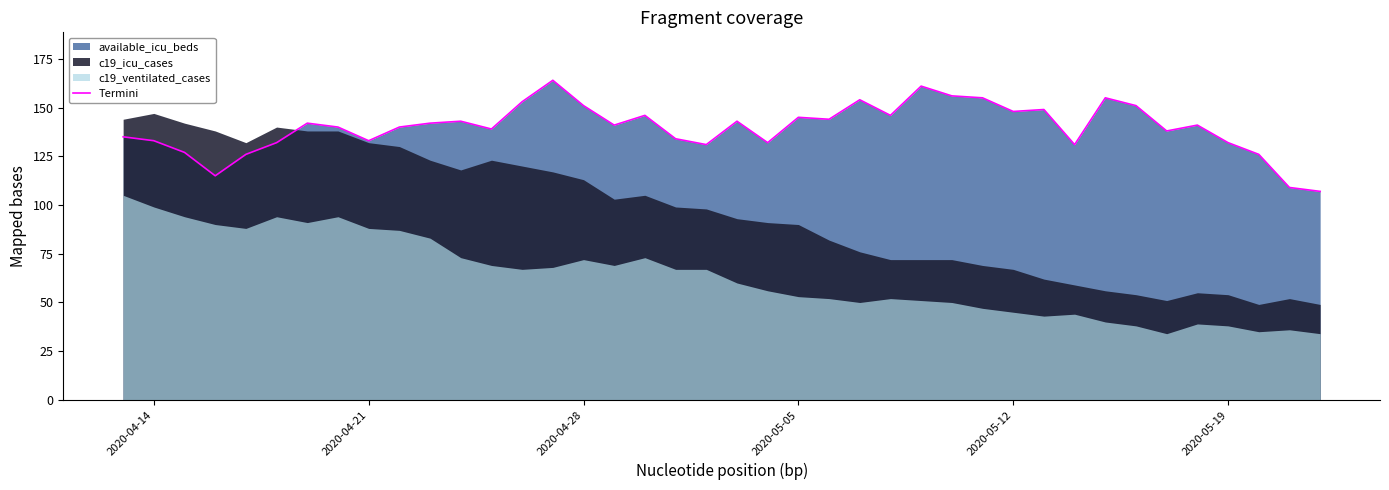

What is the maximum value shown in the chart?

164